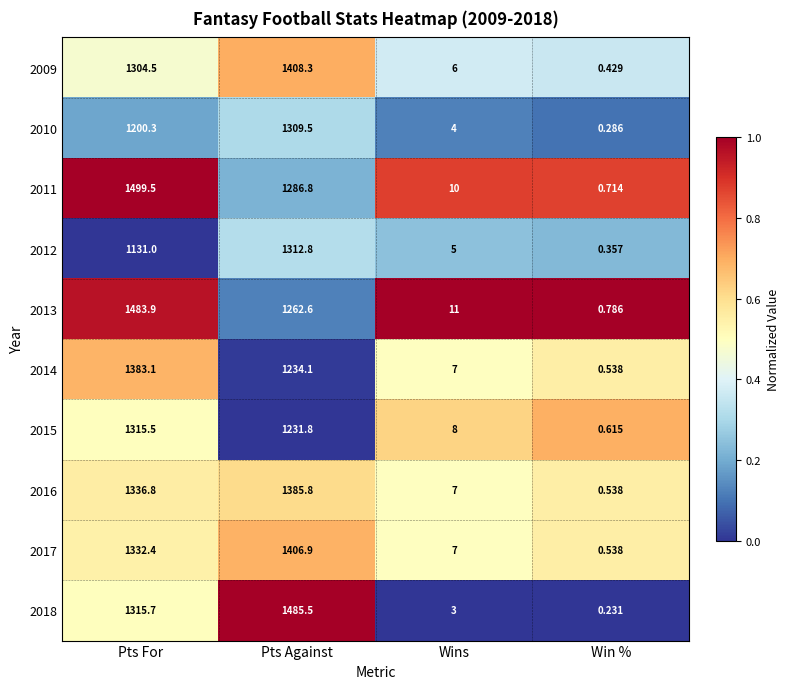

Between Pts Against and Win %, which series saw the biggest shift?

2018